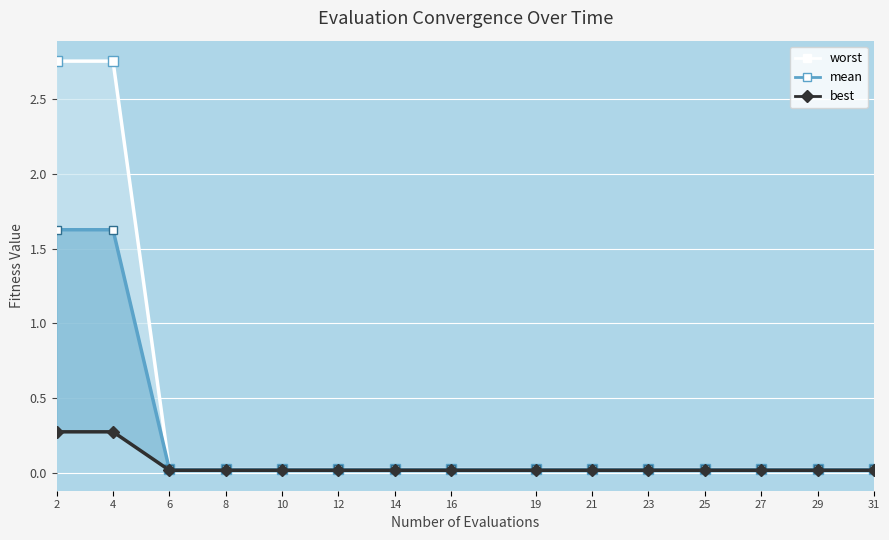

What is the average value of the worst_line series?

0.4